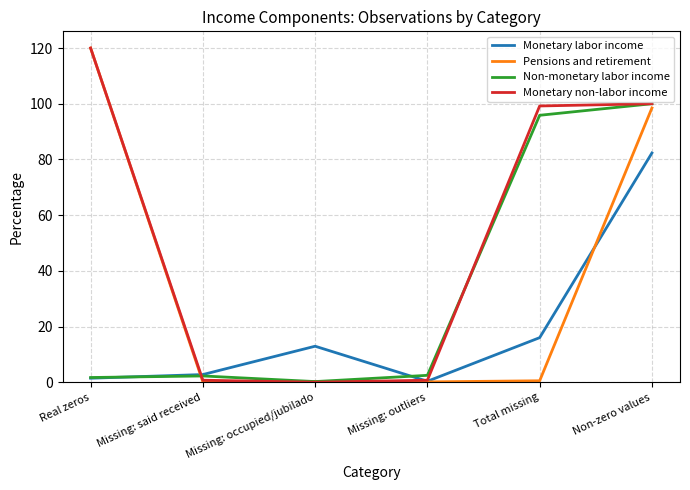

Is it true that Non-monetary labor income equals 171.6 at Total missing?

False